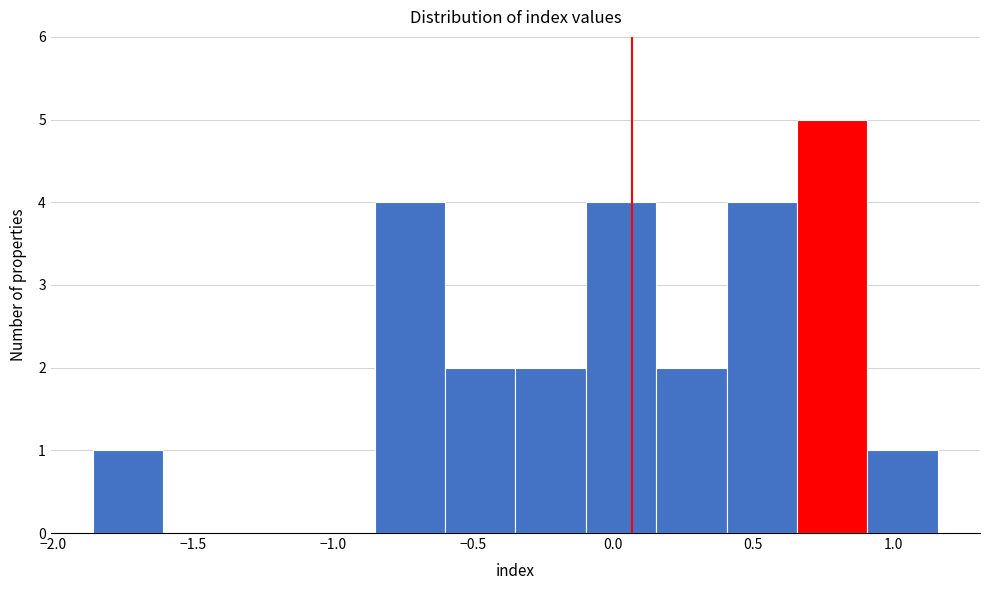

Reading left to right, list every bar in this chart as the range it spans on the x-axis followed by its height. Neither the bar edges nor the heights are printed on the chart, so give them approximately, as read against the axes.

-1.85 to -1.60: 1
-1.60 to -1.35: 0
-1.35 to -1.10: 0
-1.10 to -0.85: 0
-0.85 to -0.60: 4
-0.60 to -0.35: 2
-0.35 to -0.10: 2
-0.10 to 0.15: 4
0.15 to 0.40: 2
0.40 to 0.65: 4
0.65 to 0.90: 5
0.90 to 1.15: 1